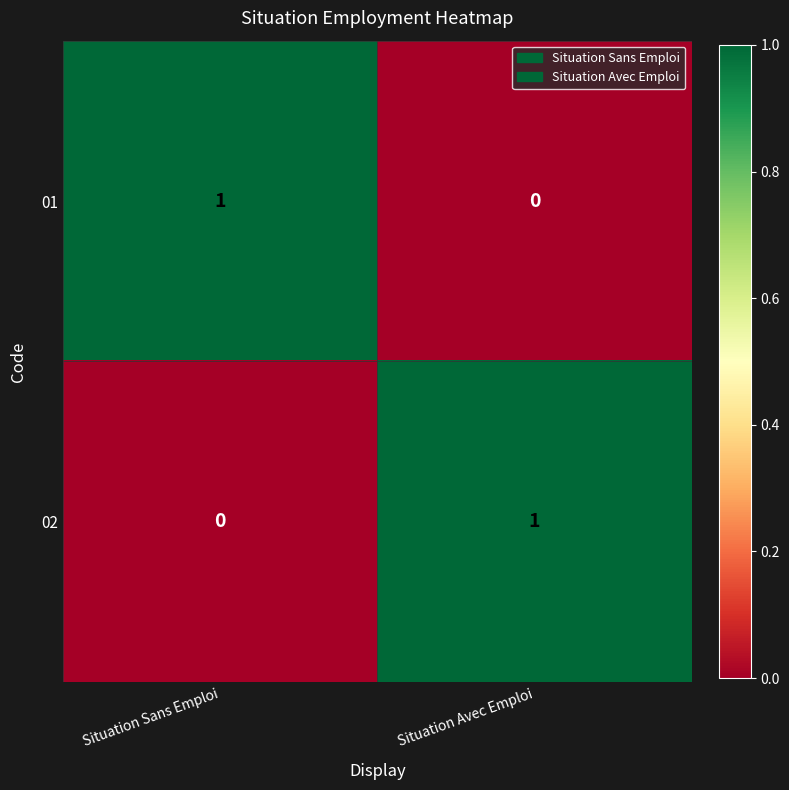

Rank the categories by 01 value from highest to lowest.

Situation Sans Emploi, Situation Avec Emploi